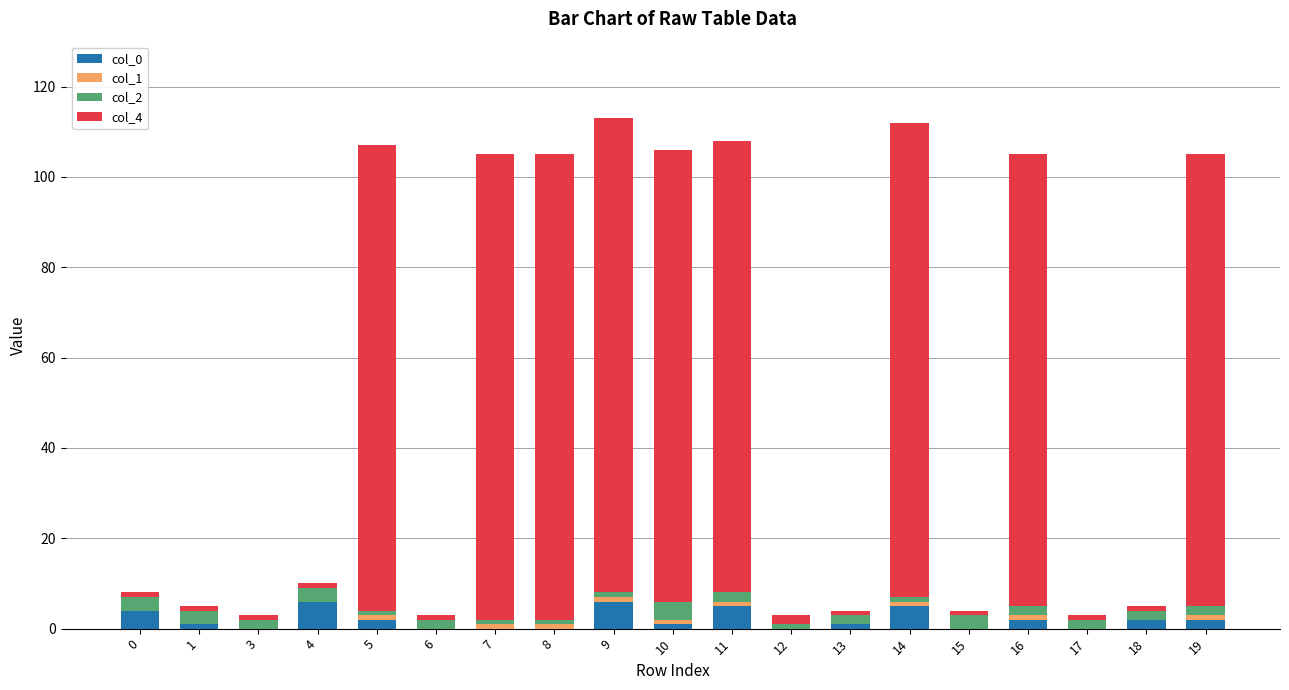

True or false: col_0 has a value of -4 at 7.

False